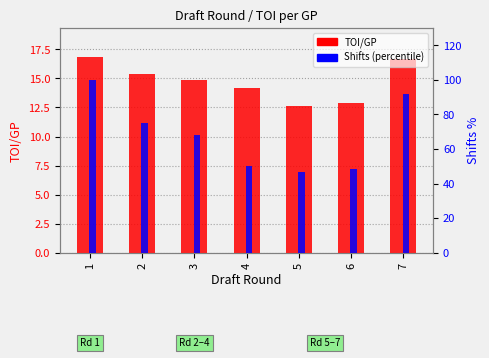

Does the chart contain any negative values?

No